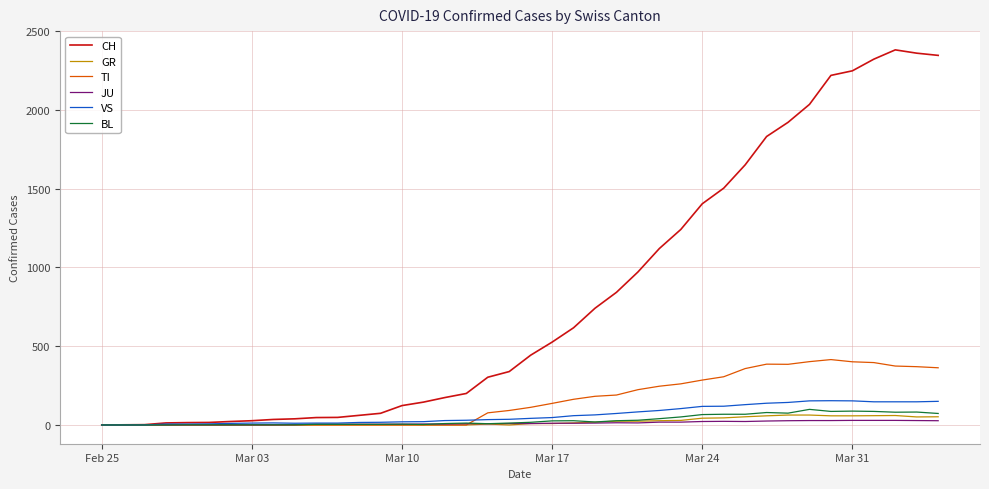

Which series has the largest range (max minus min)?

CH